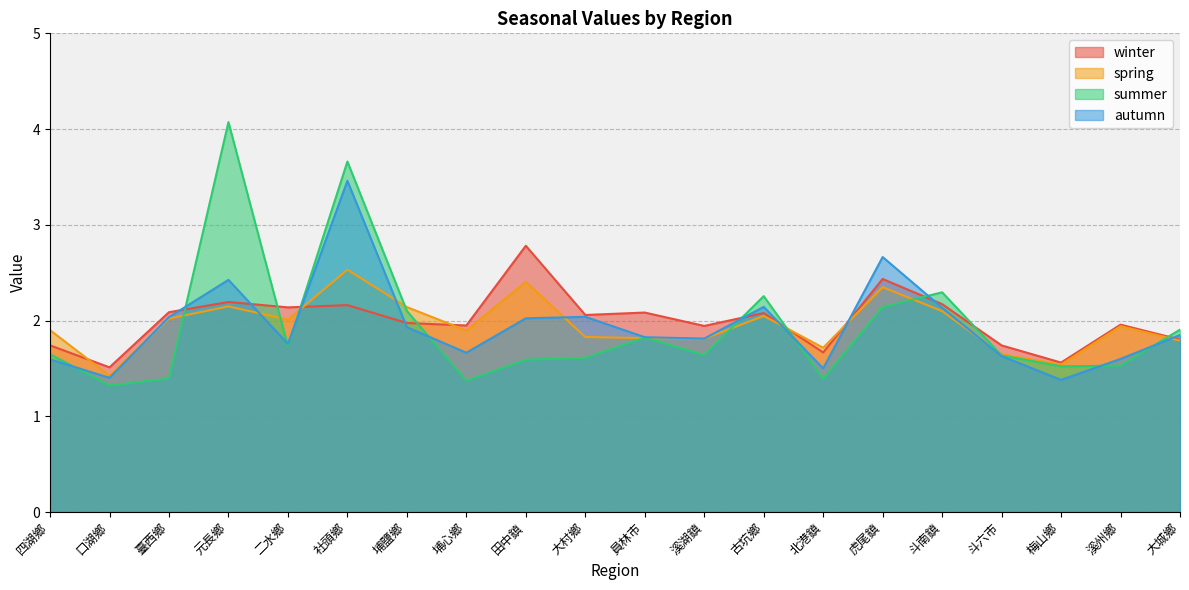

What are all the series names shown in the legend?

winter, spring, summer, autumn